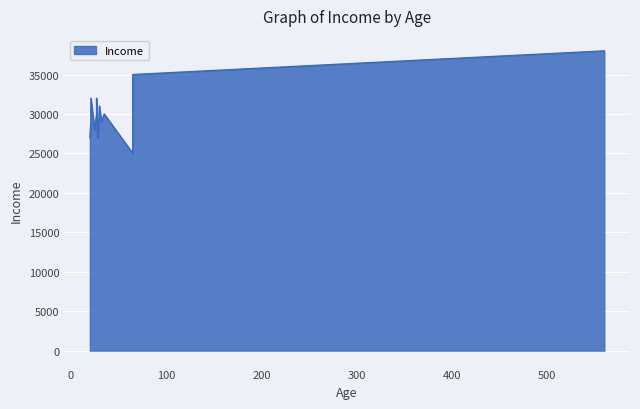

What is the difference between the maximum and second lowest values?

11000